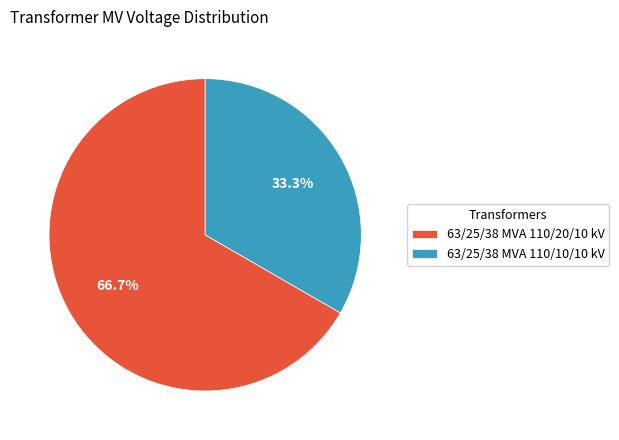

To the nearest percent, what percentage of the pie is 63/25/38 MVA 110/10/10 kV?

33%